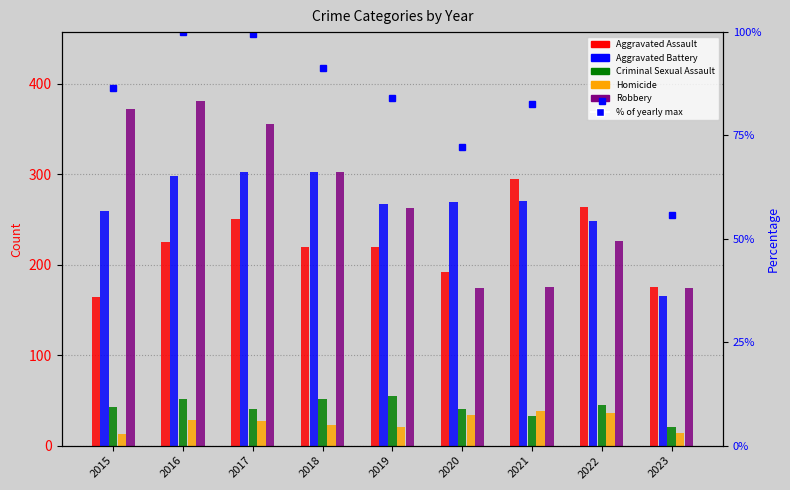

At which label is Aggravated Assault closest to 229?

2016